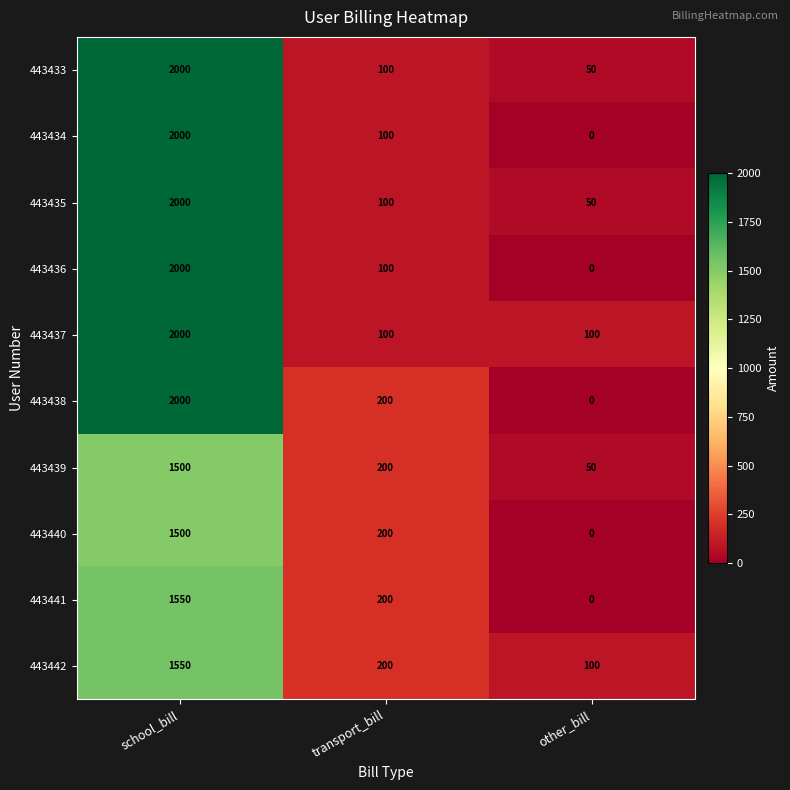

Is it true that 443433 equals 100 at transport_bill?

True